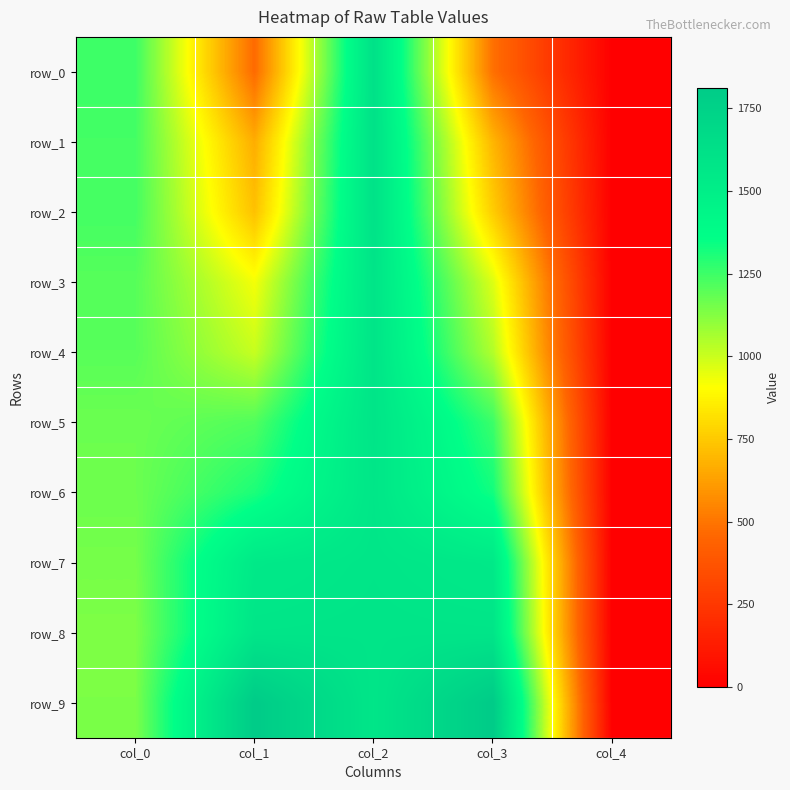

Which series has the largest range (max minus min)?

row_9